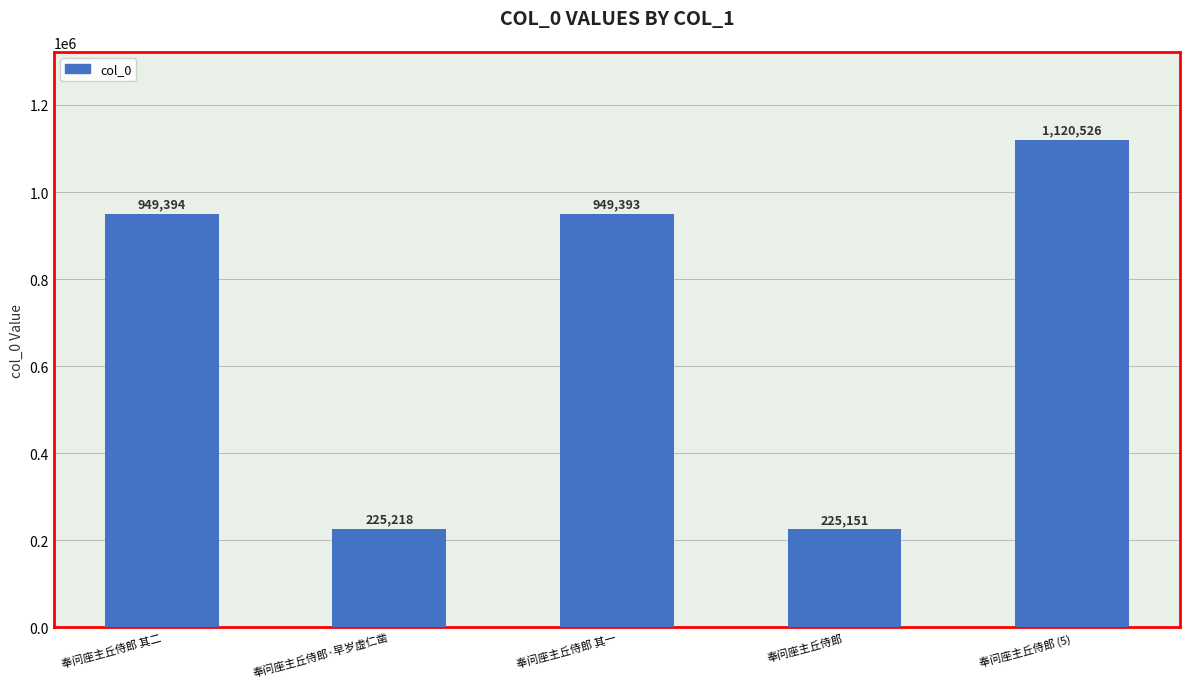

The chart shows a value of 76180 at 奉问座主丘侍郎. True or false?

False